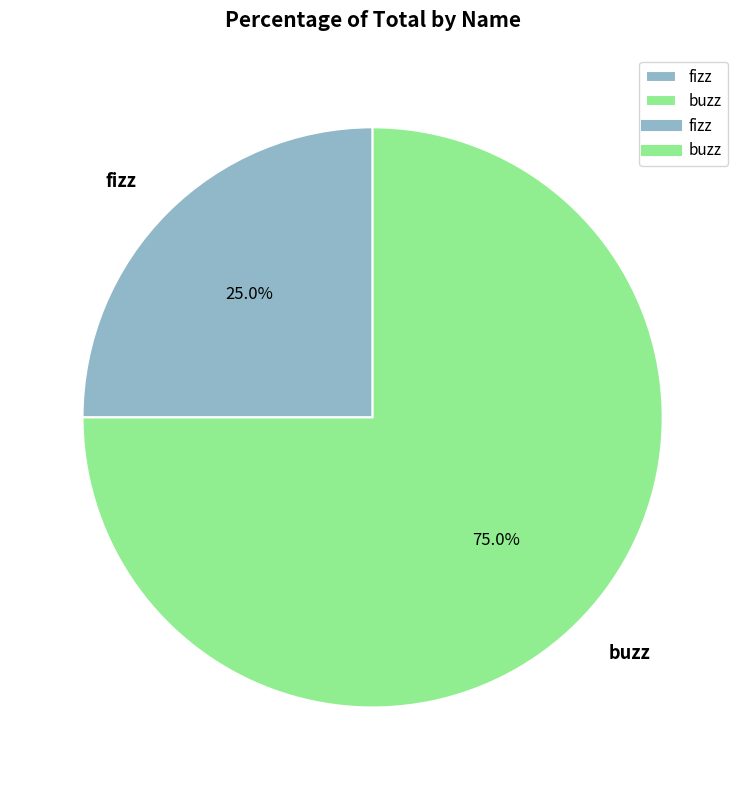

How many slices are in this pie chart?

2